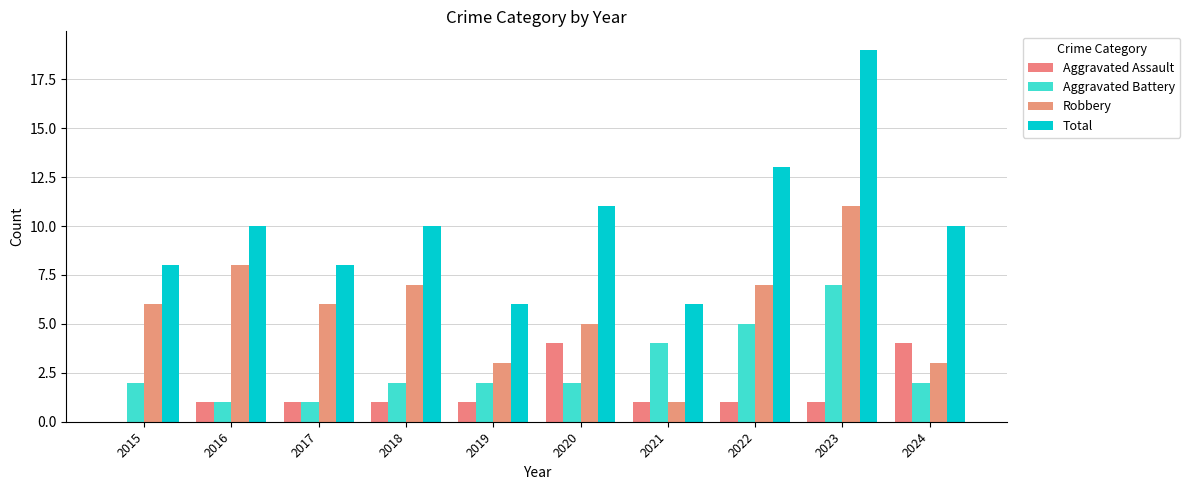

What is the spread (max minus min) of values at 2021?

5